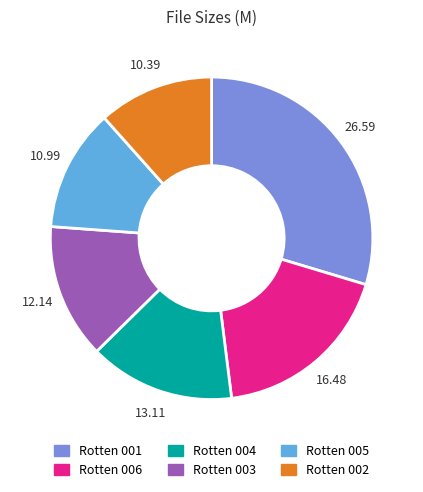

Combined, do Rotten 006 and Rotten 004 account for over 50%?

No